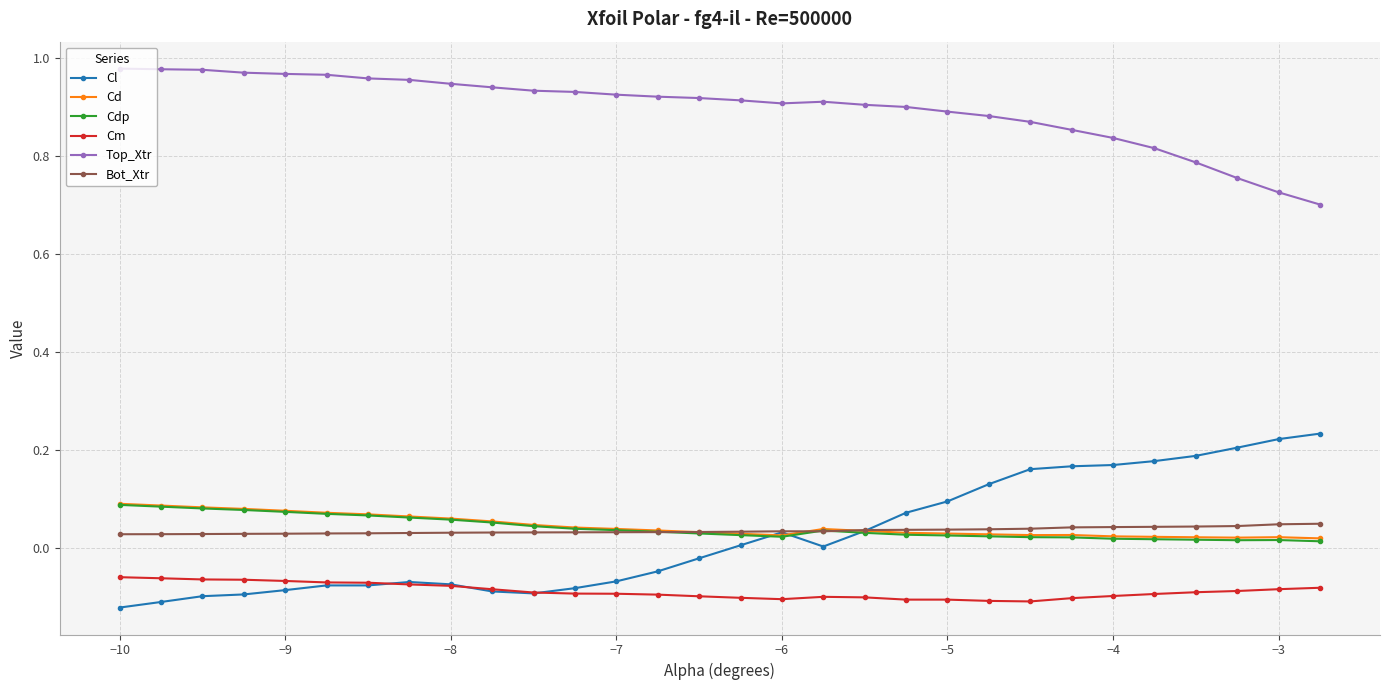

Which series has the largest total across all categories?

Top_Xtr